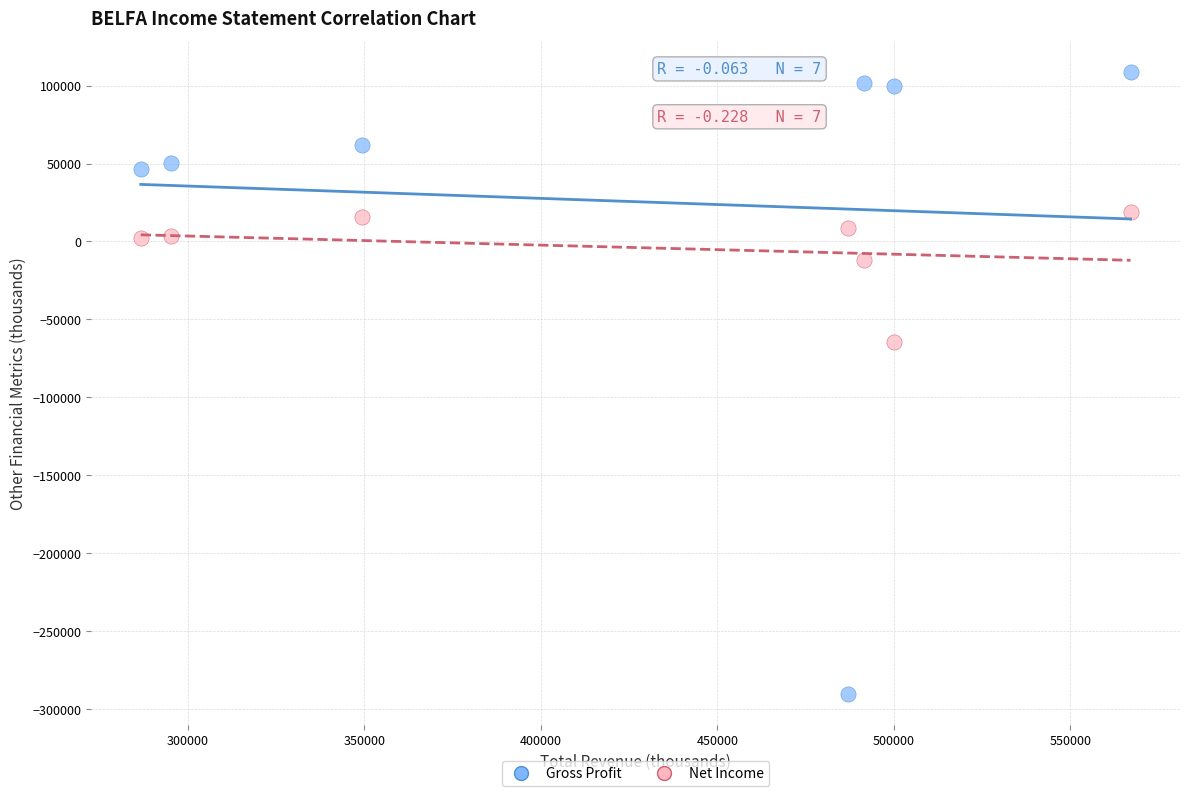

Which series reaches the maximum Y coordinate?

Gross Profit